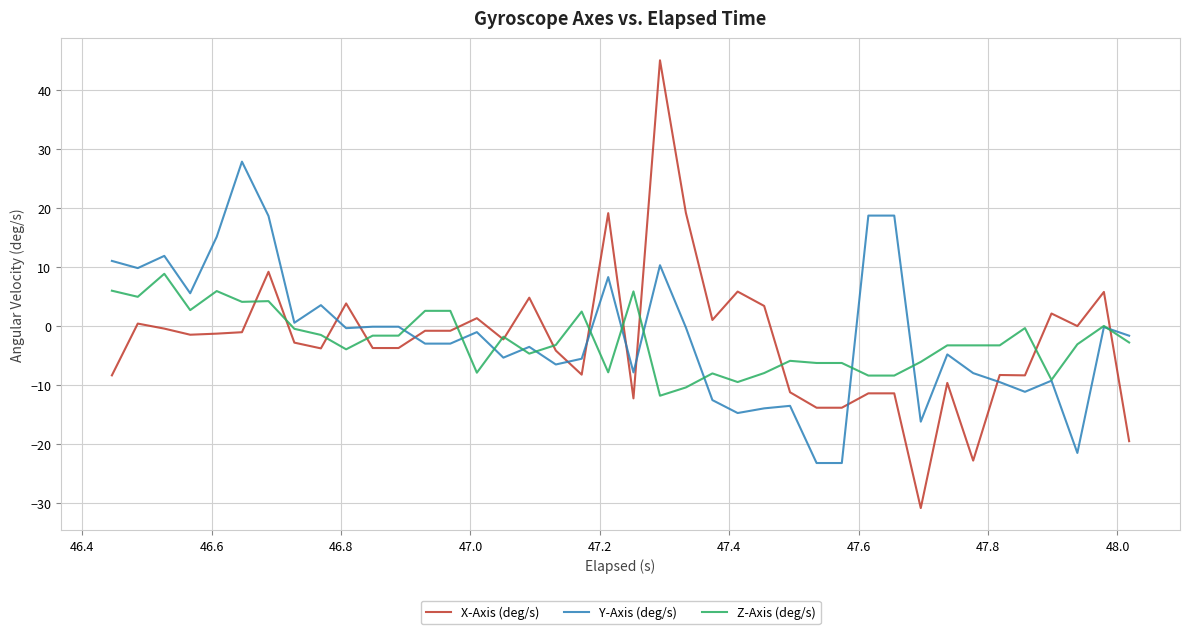

What is the difference between the maximum and minimum values in the X-Axis (deg/s) series?

75.9